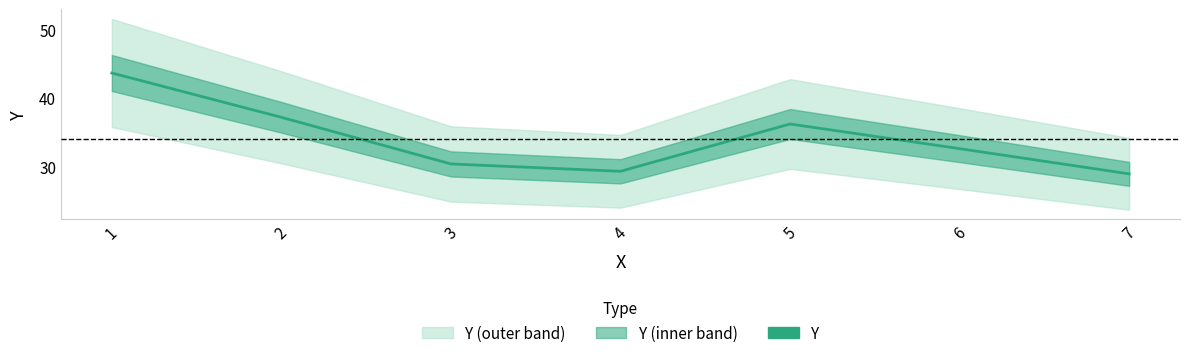

What is the ratio of the value at 2.0 to the value at 1.0?

0.9